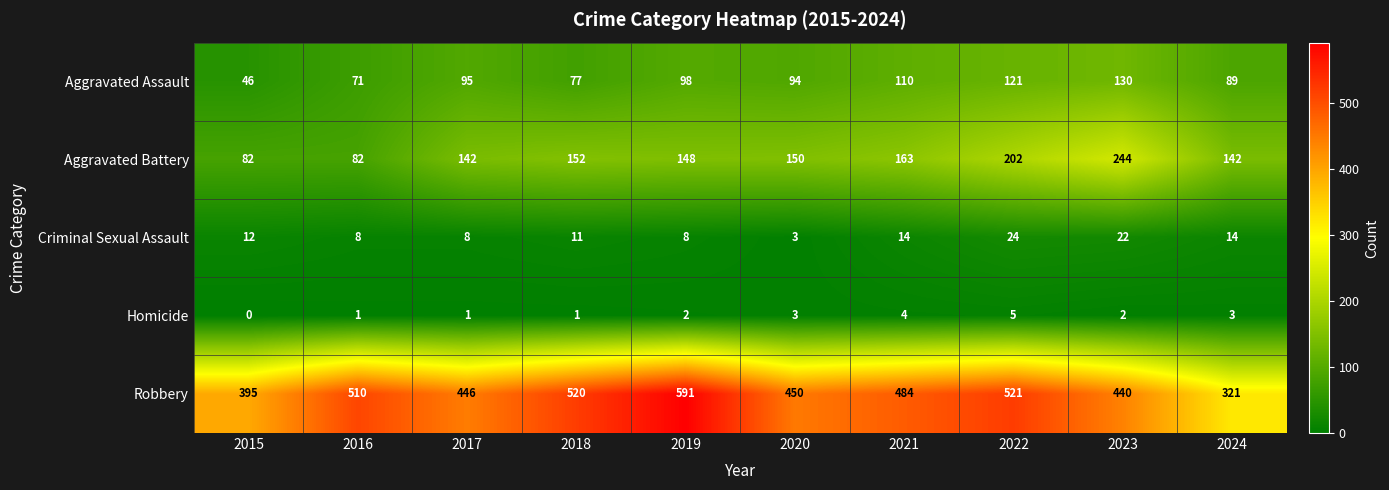

At how many categories does at least one series exceed 334?

9